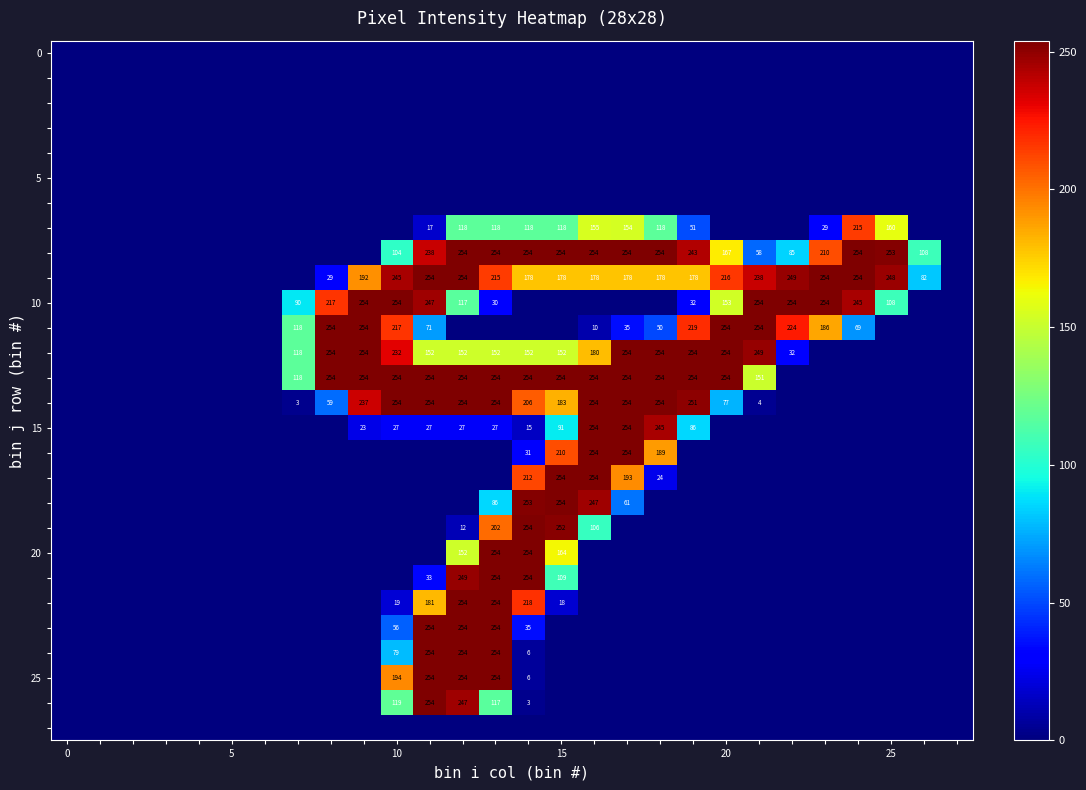

How many series are shown in this chart?

28